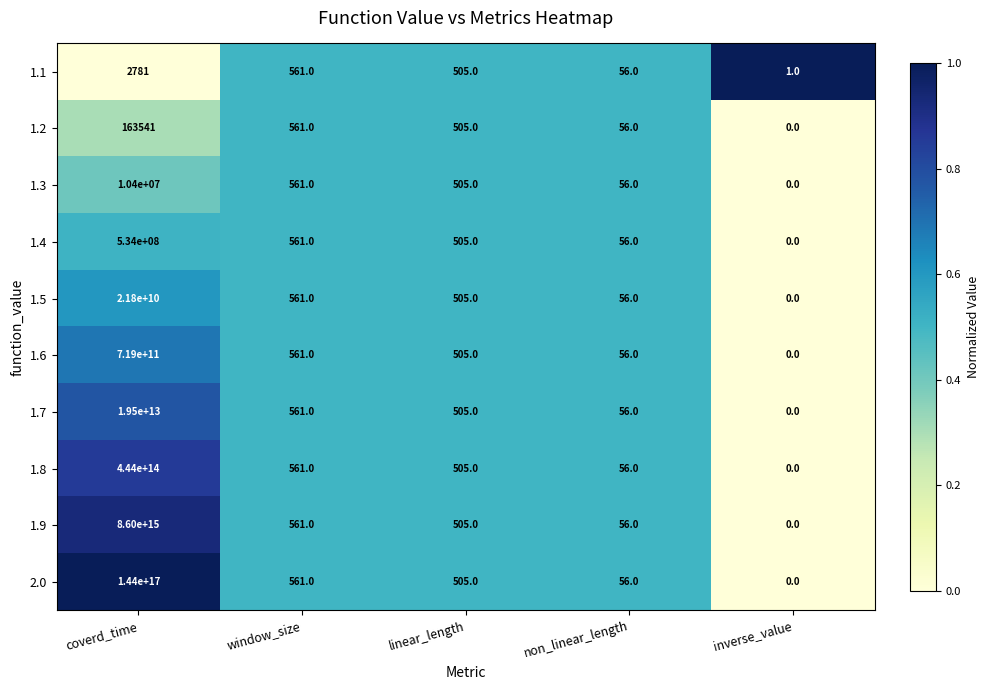

Which series has the largest total across all categories?

2.0